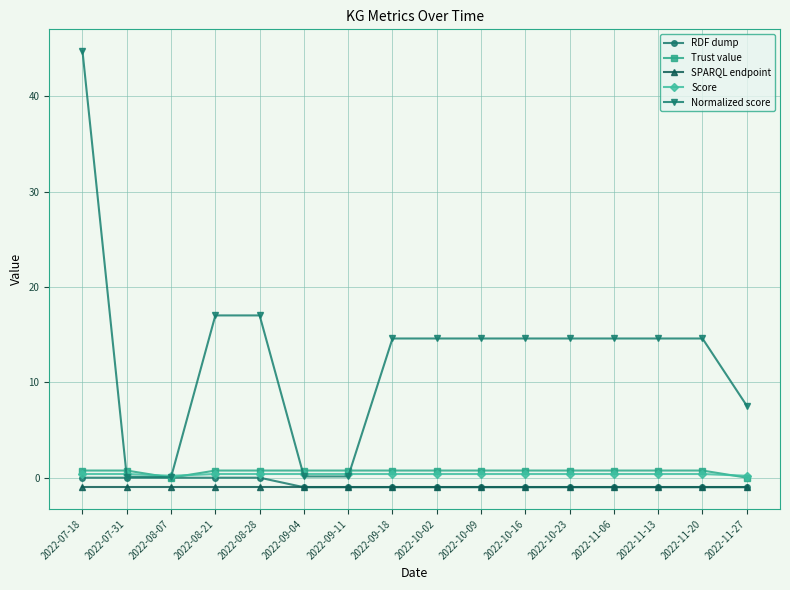

What is the total value across all series at 2022-07-18?

44.9